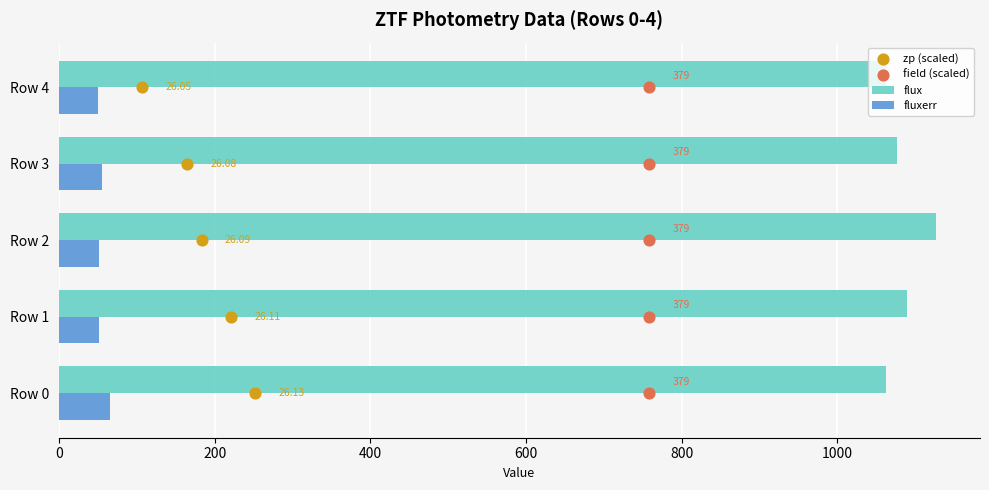

Is the value of zp (scaled) at 600 greater than the value of fluxerr at 400?

No